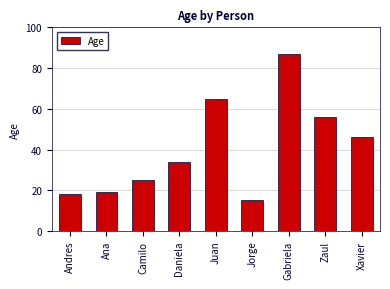

How many series are shown in this chart?

1